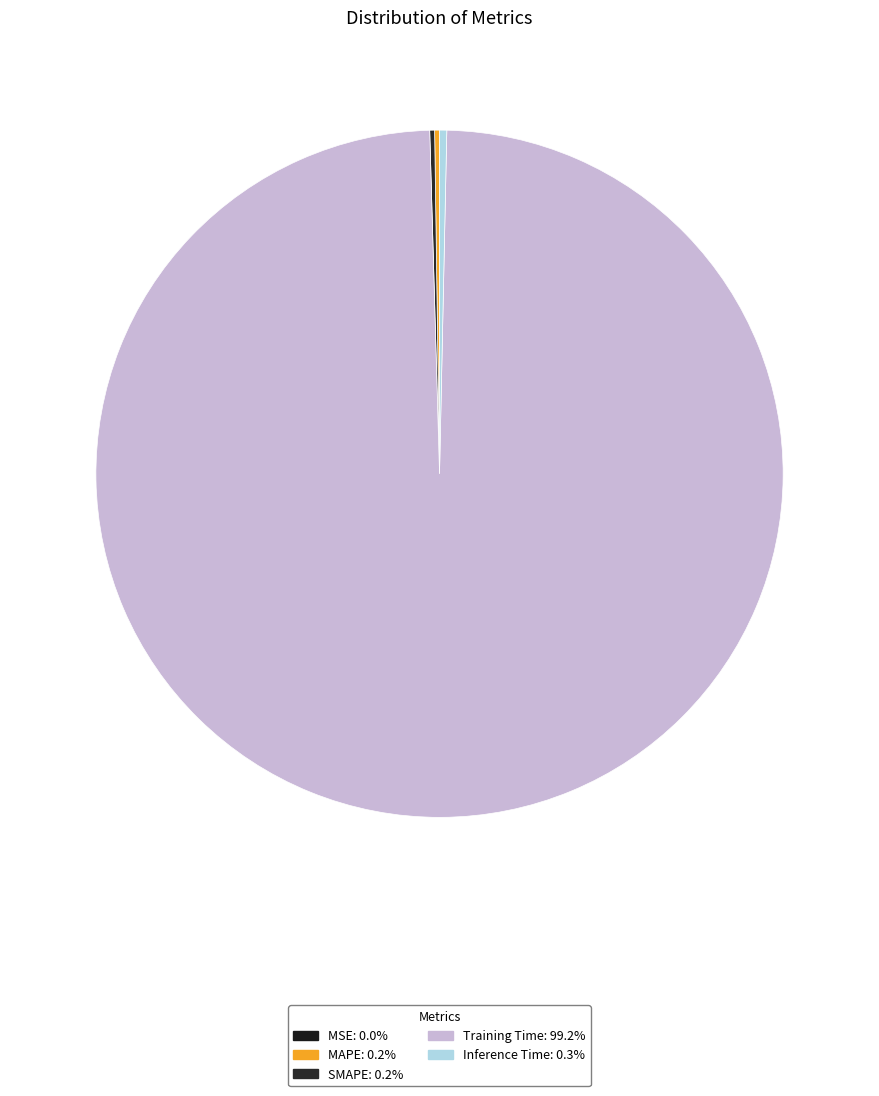

Do SMAPE and Inference Time together represent more than half of the pie?

No